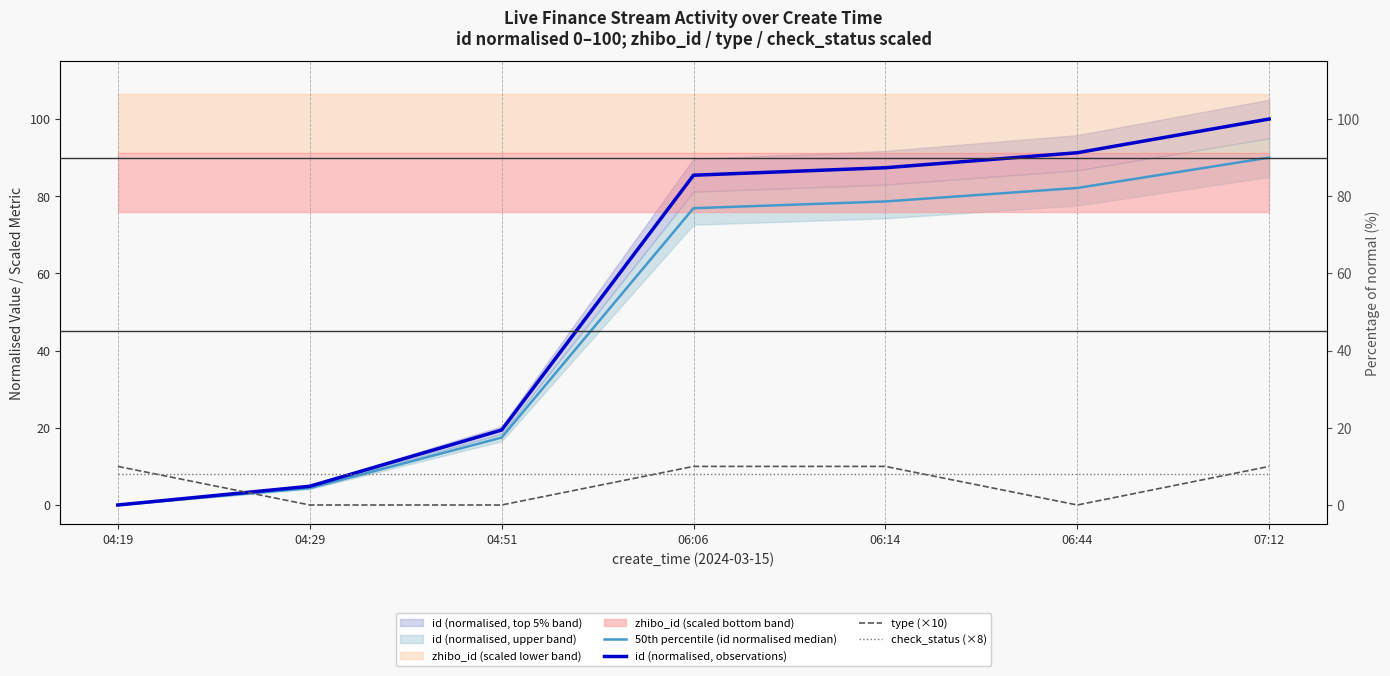

Which series has the largest total across all categories?

id (normalised, observations)